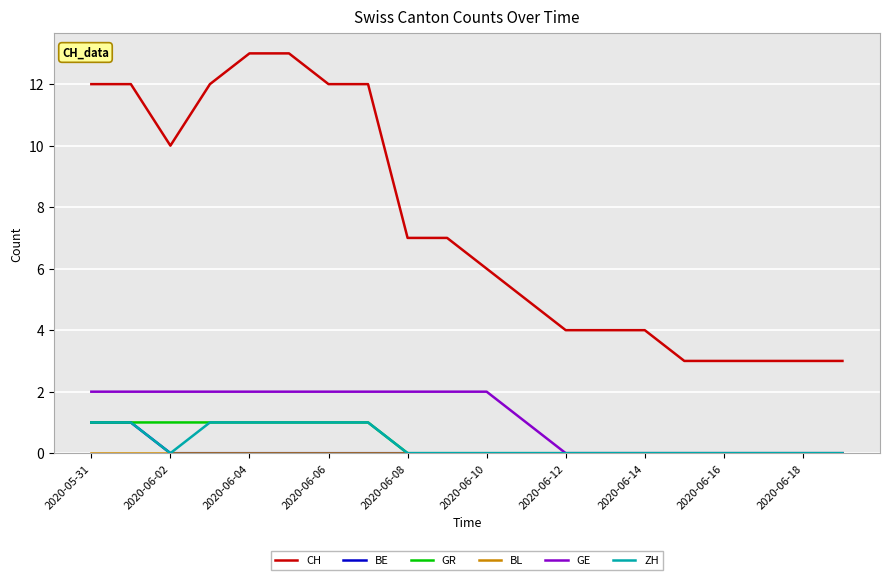

Which series has the largest total across all categories?

CH